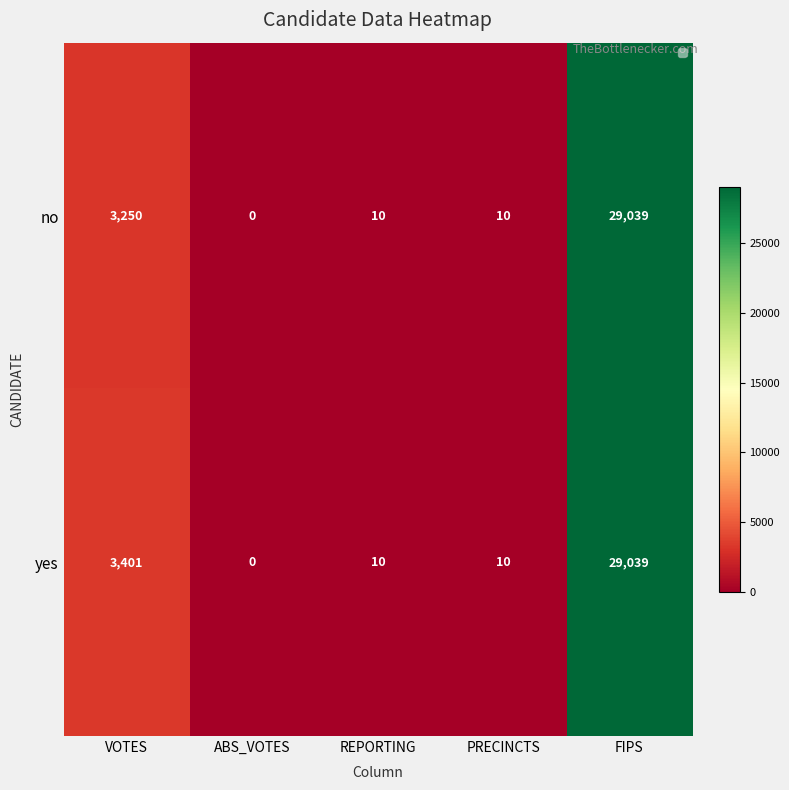

How many positive values does the no series have?

4